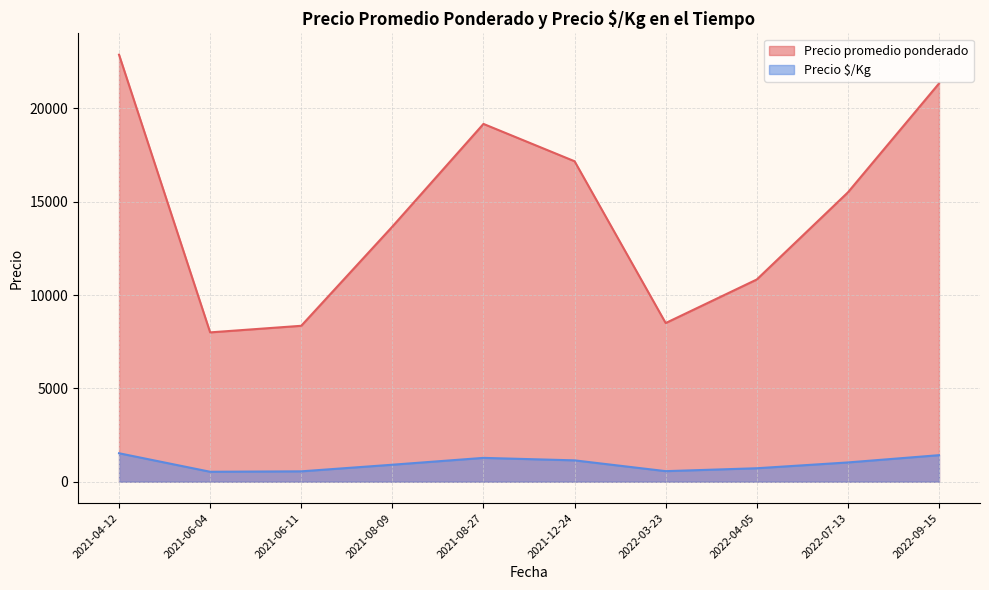

What is the difference between the maximum and minimum values in the Precio promedio ponderado series?

14875.0